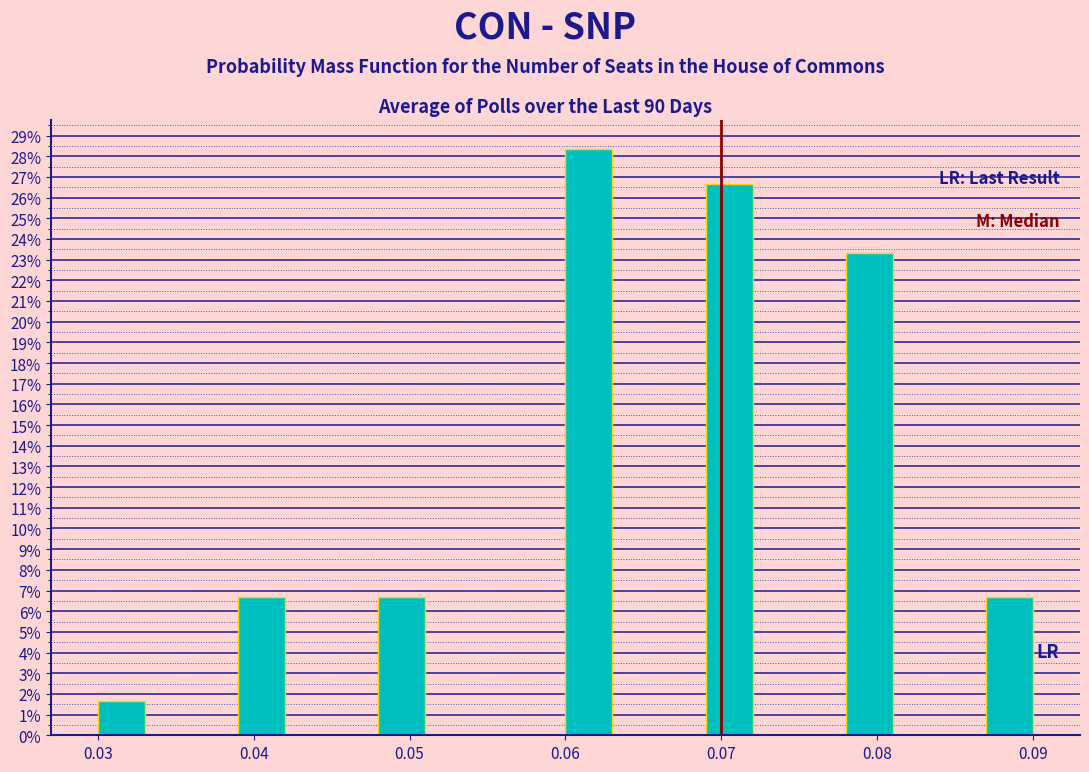

Around what value on the x-axis is the tallest bar? Give the approximate position of its centre, as read against the axis.

0.062